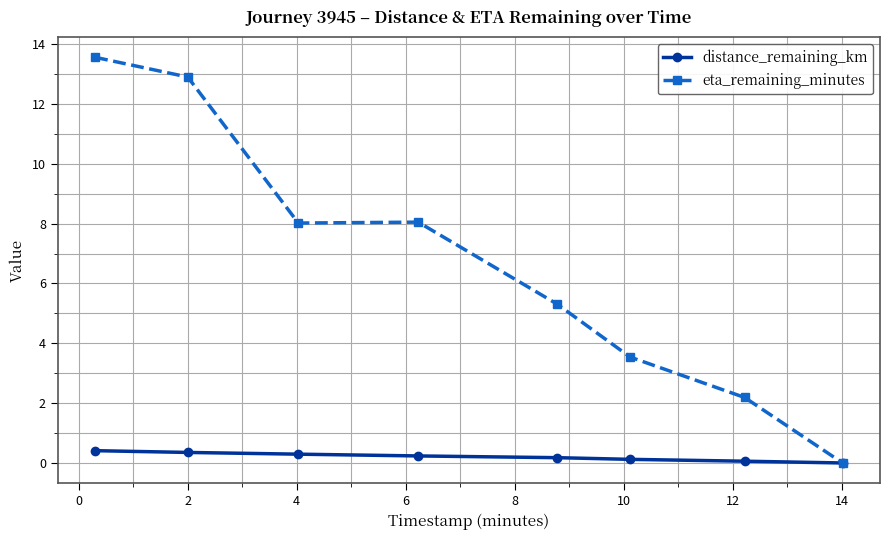

Rank the series by their average value, from highest to lowest.

eta_remaining_minutes, distance_remaining_km